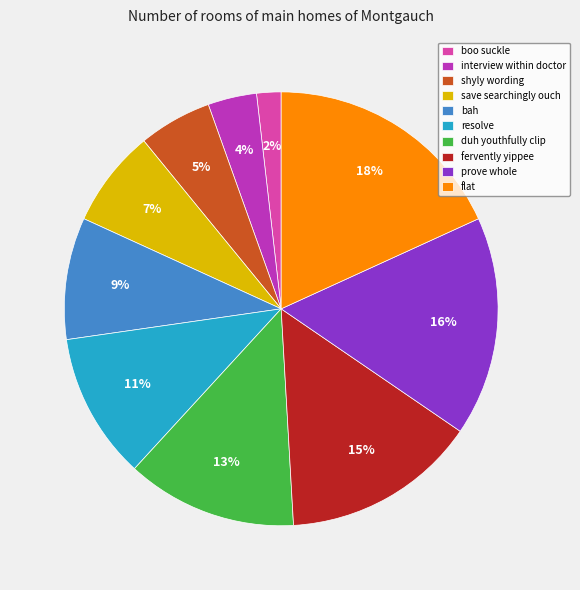

Which category has the biggest portion of the pie?

flat